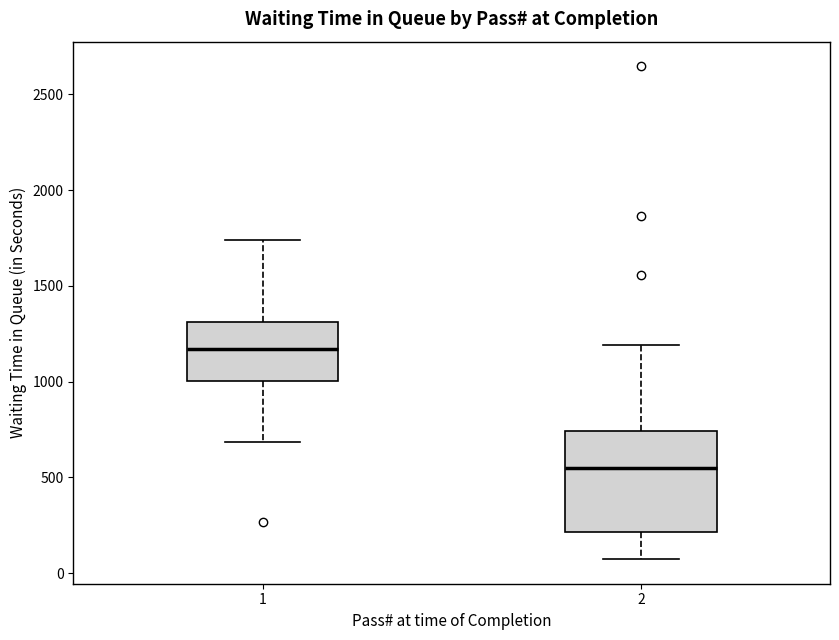

Comparing the boxes themselves (not the whiskers), which one is the tallest?

2